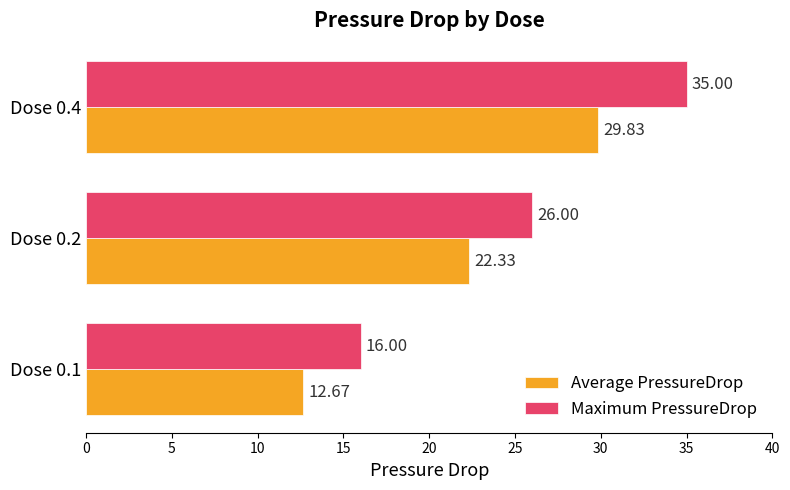

What is the maximum value for Maximum PressureDrop?

35.0